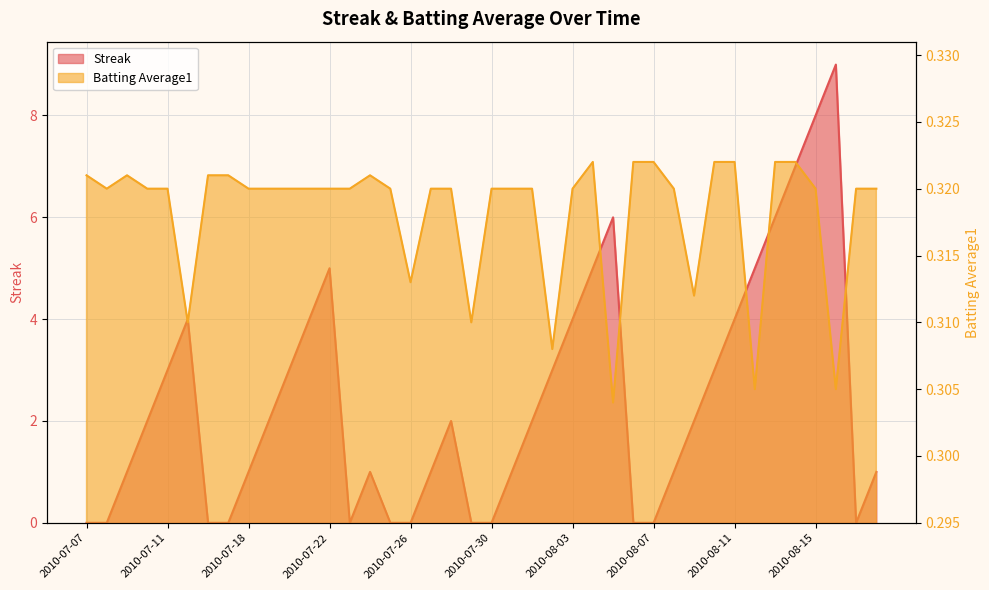

Which category has the lowest value across all series?

2010-07-07